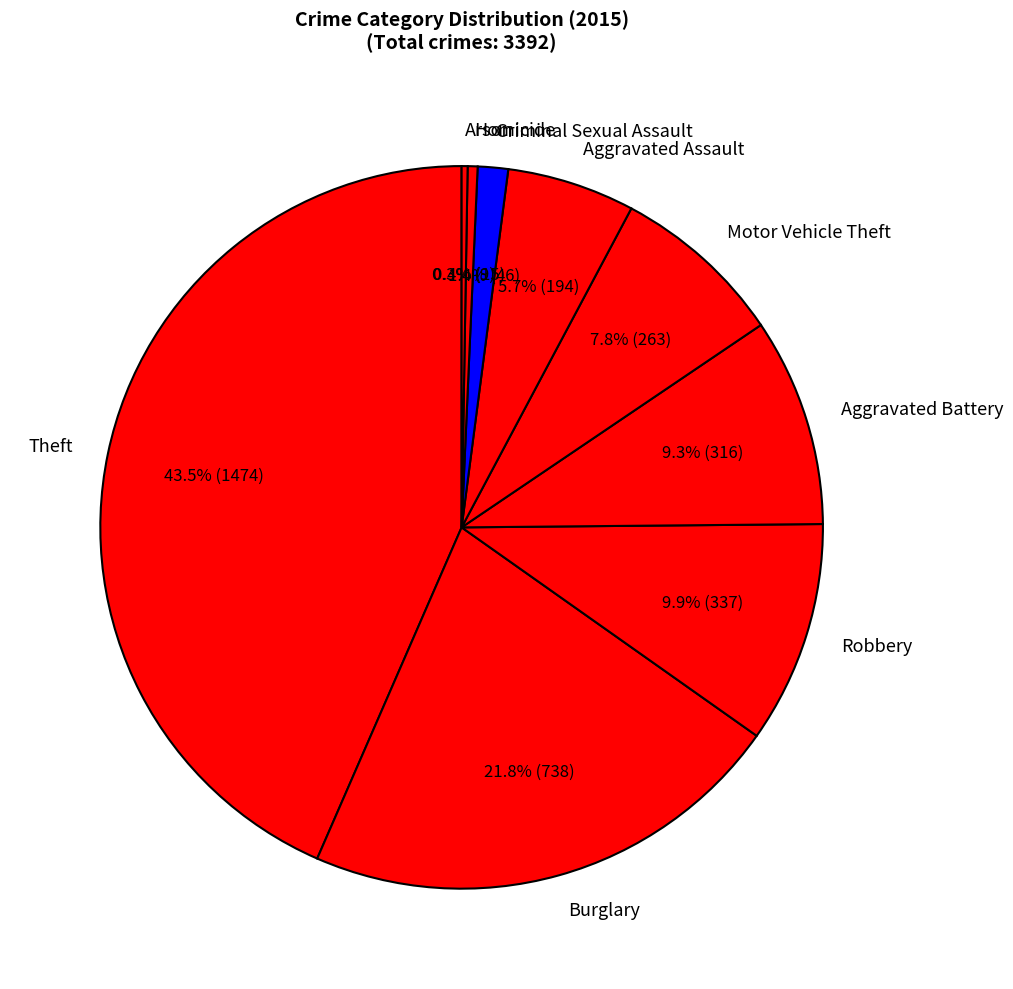

Which has a higher value, Aggravated Battery or Theft?

Theft